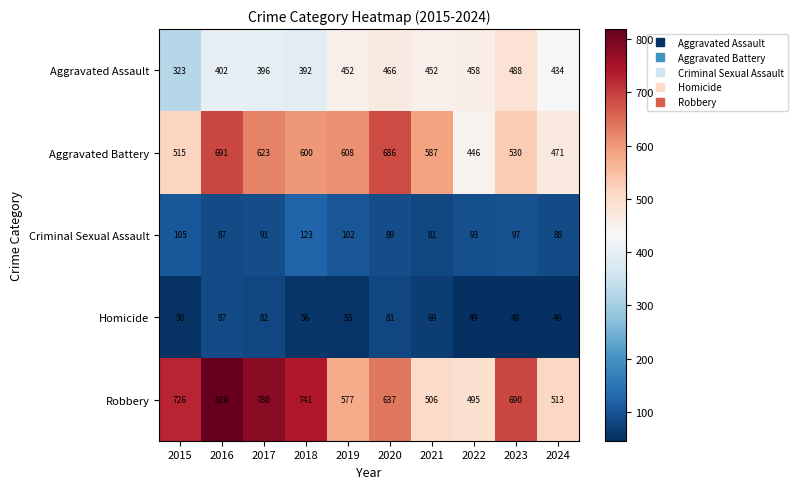

Which series has the largest range (max minus min)?

Robbery